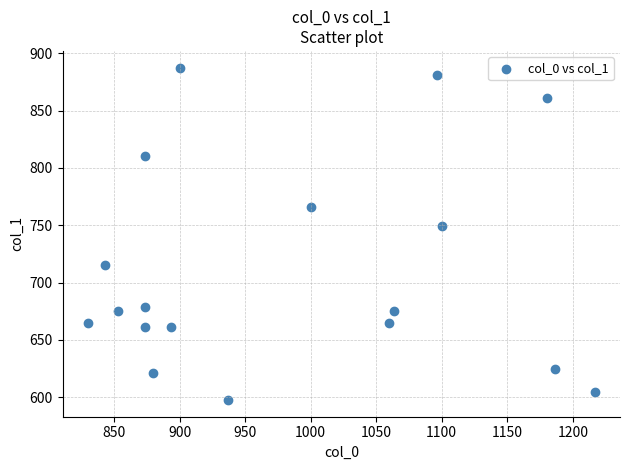

What is the range of X values (max minus min)?

386.7